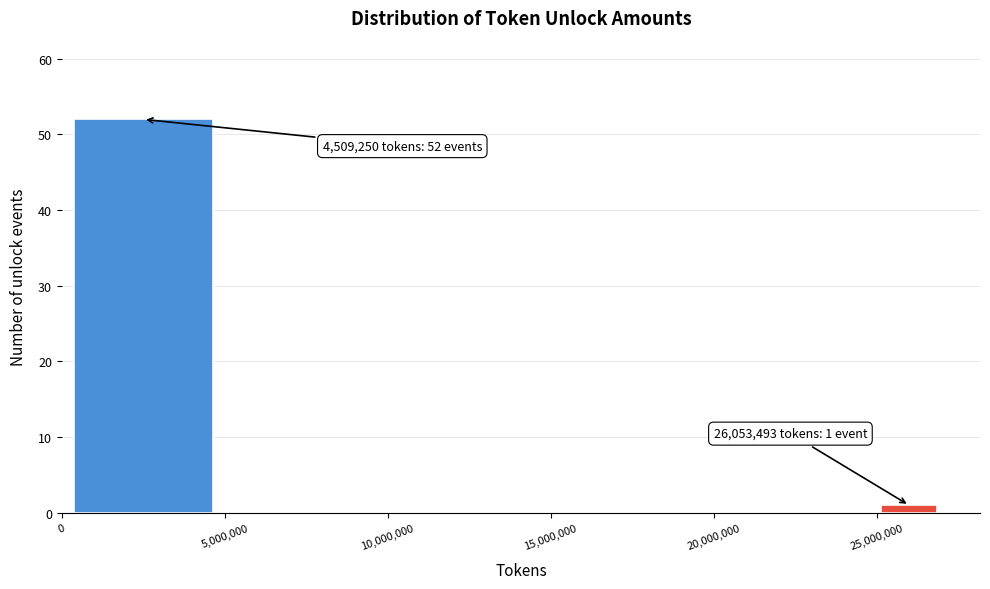

Over which range of the x-axis is the bar tallest?

0 to 5000000